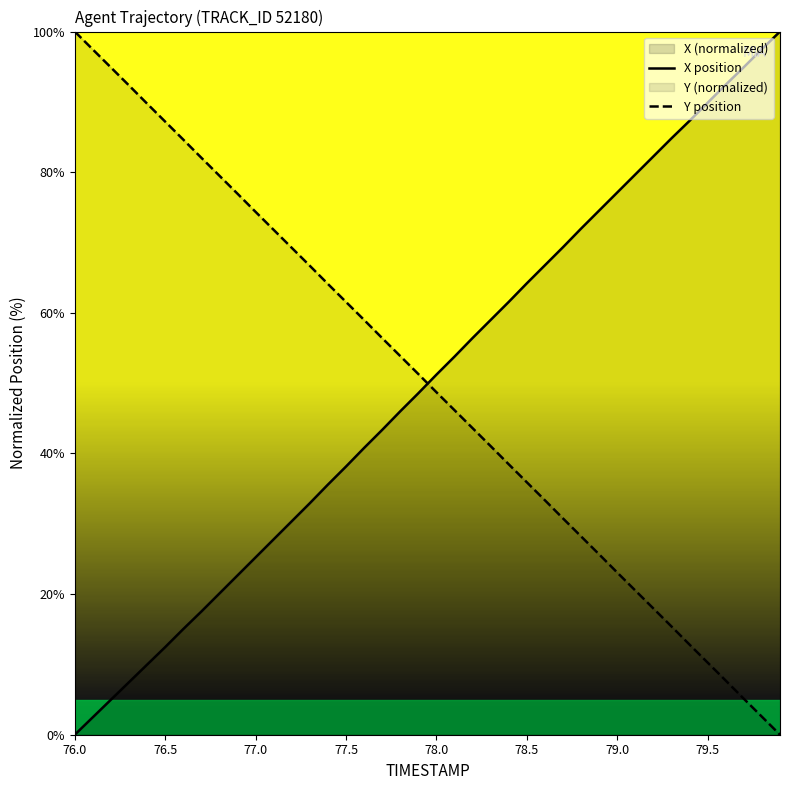

How many times do X position and Y position cross each other?

1